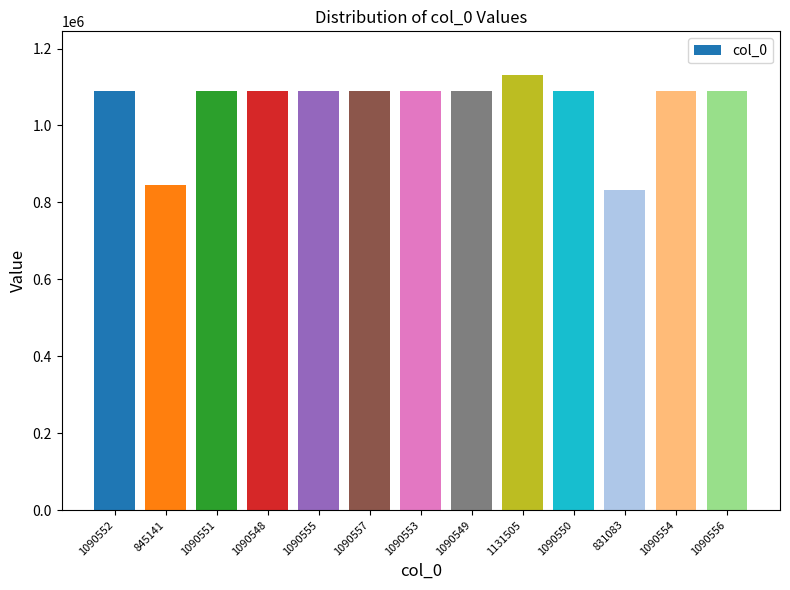

Which category has the lowest value across all series?

831083